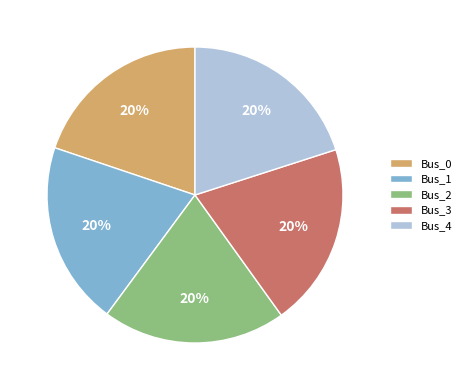

The Bus_3 slice represents 20% of the pie. True or false?

True